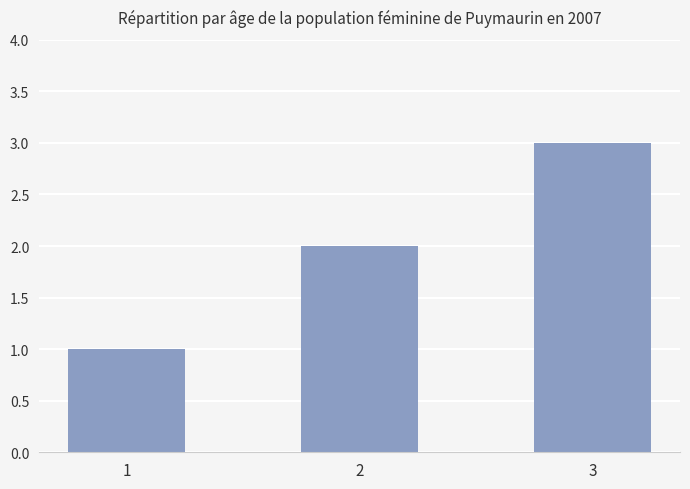

How many distinct data groups are displayed?

1